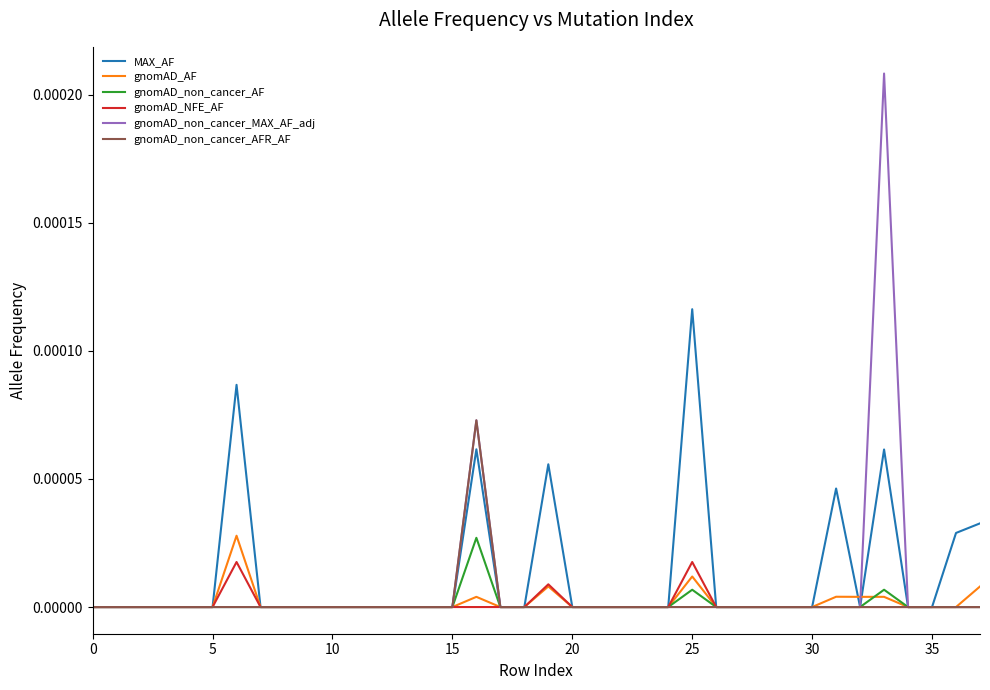

Which series has the largest range (max minus min)?

gnomAD_non_cancer_MAX_AF_adj